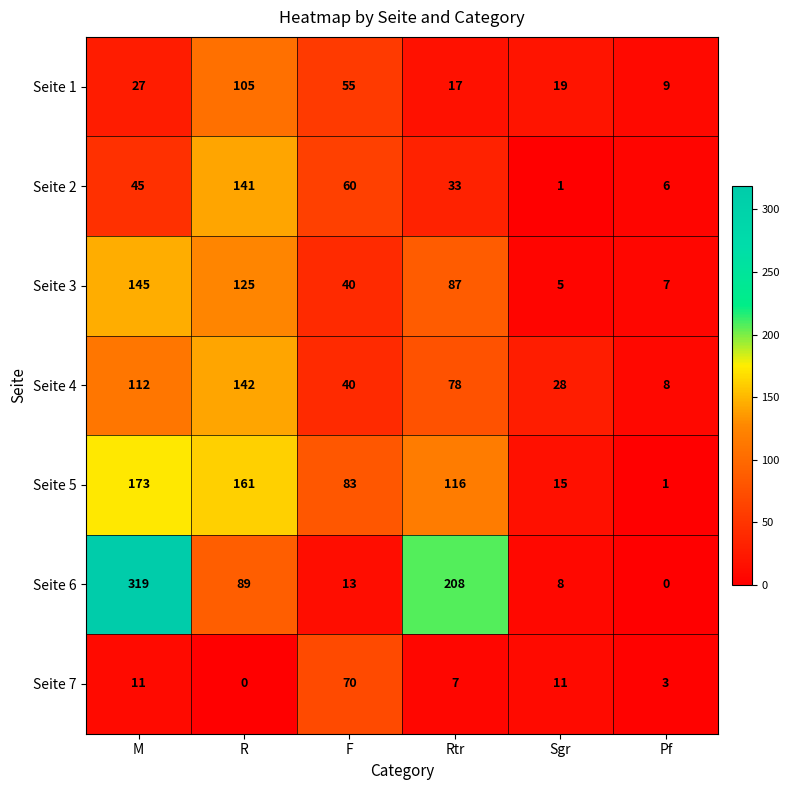

What is the sum of the Seite 1 values at Pf and F?

64